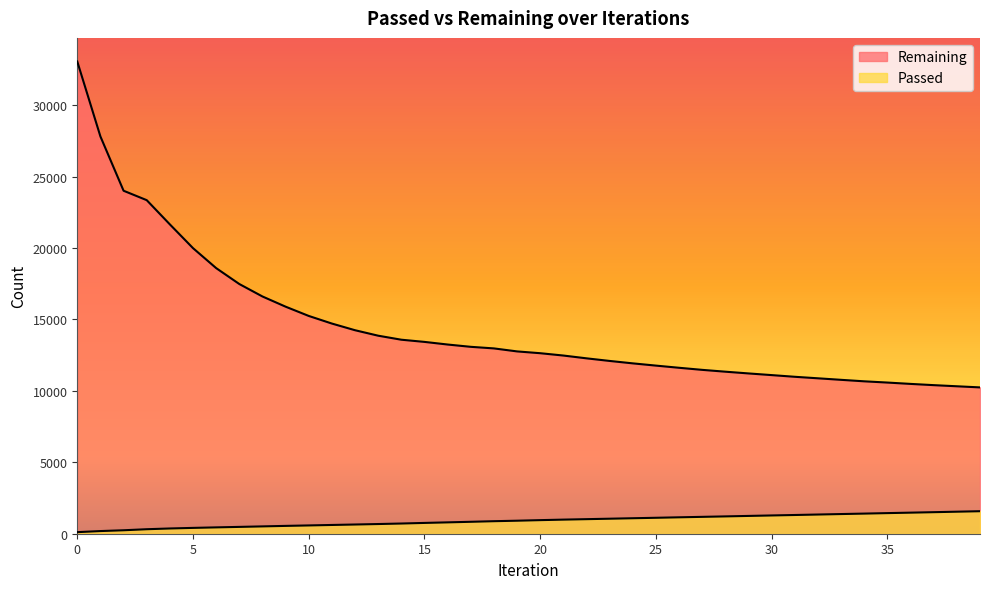

What is the spread (max minus min) of values at 28?

10131